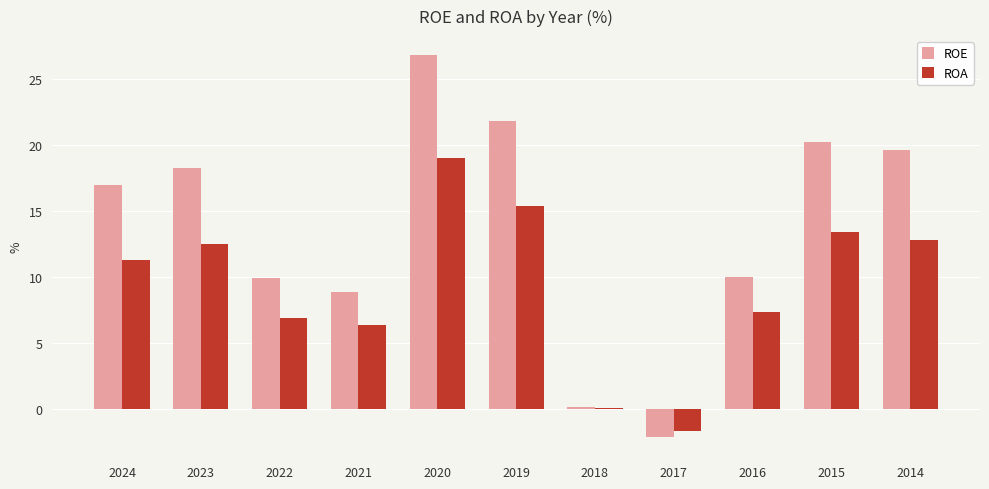

How many groups of bars are there?

11